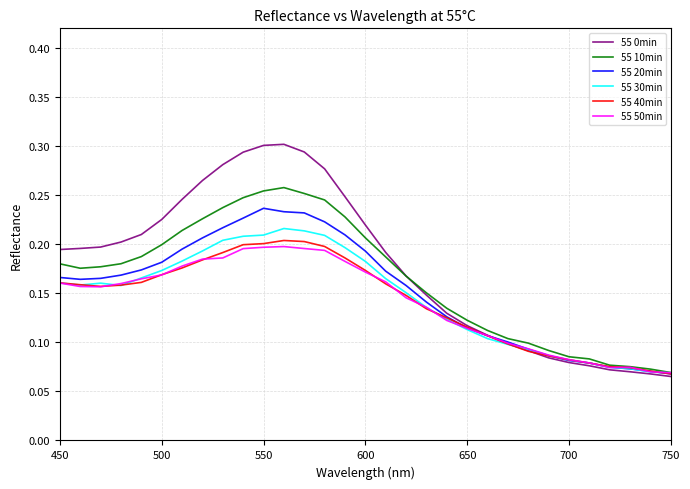

How many intersections are there between 55 30min and 55 40min?

7